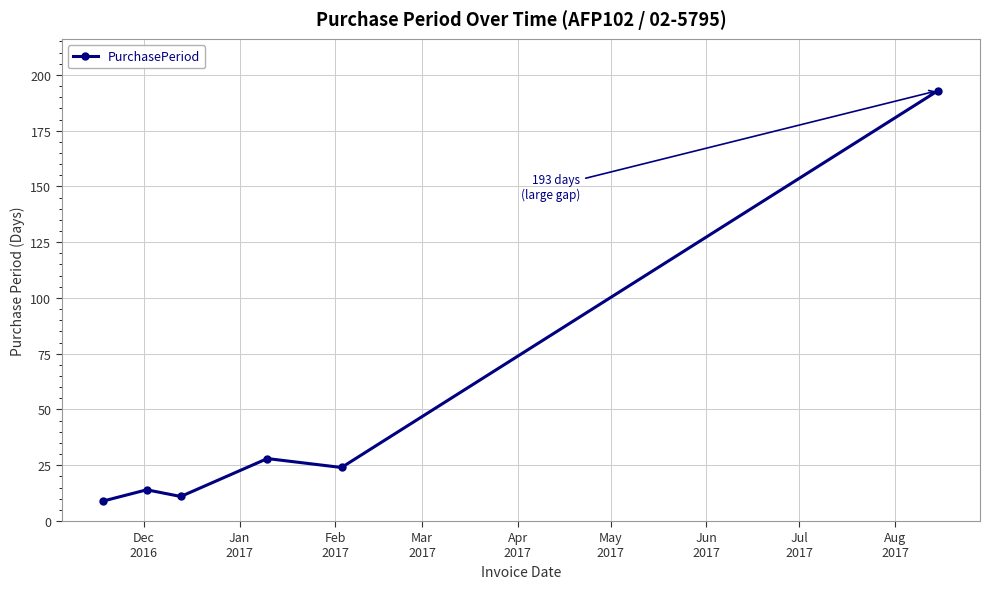

What is the difference between the maximum and minimum values?

184